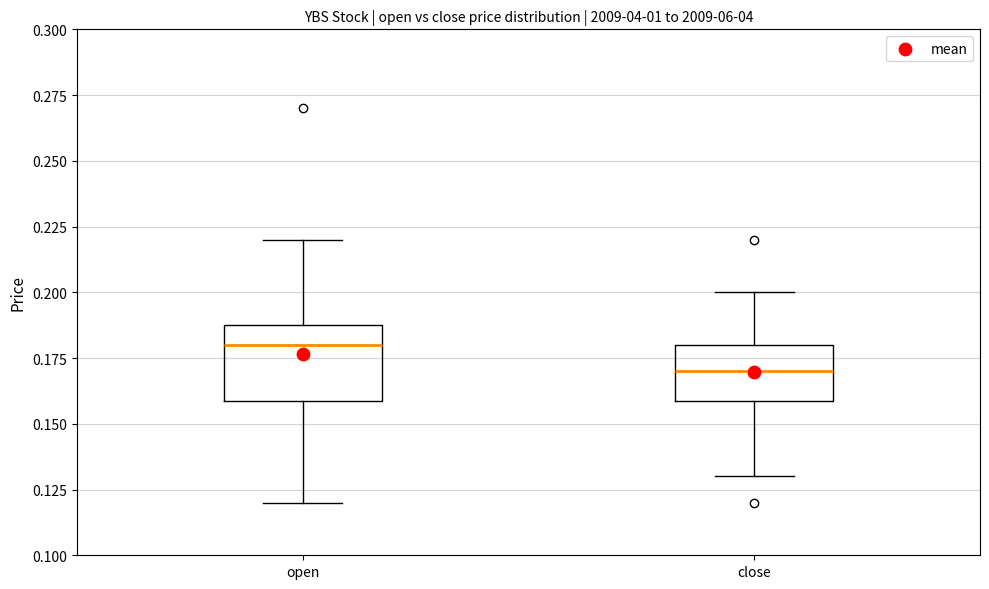

Reading left to right, transcribe this box plot: for each box, give where its median line is, the range the box spans, and where its two whiskers end, as read against the y-axis. The values are not printed on the chart, so give them approximately, as read against the axis.

open: median 0.18, box 0.16 to 0.19, whiskers 0.12 to 0.22
close: median 0.17, box 0.16 to 0.18, whiskers 0.13 to 0.20